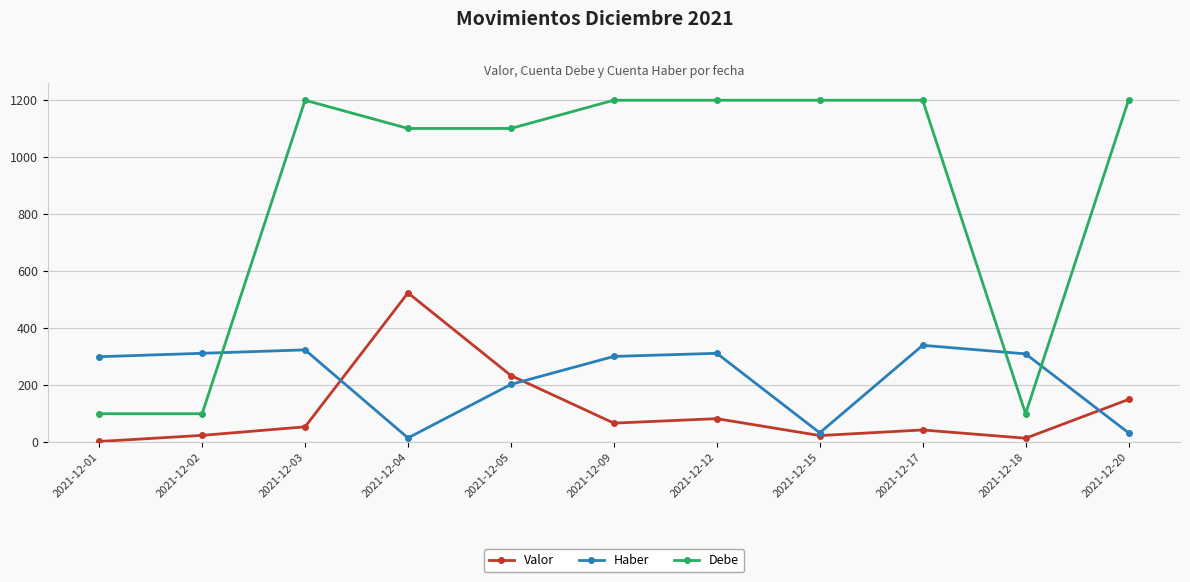

What is the difference between the second highest and minimum values in the Valor series?

231.5